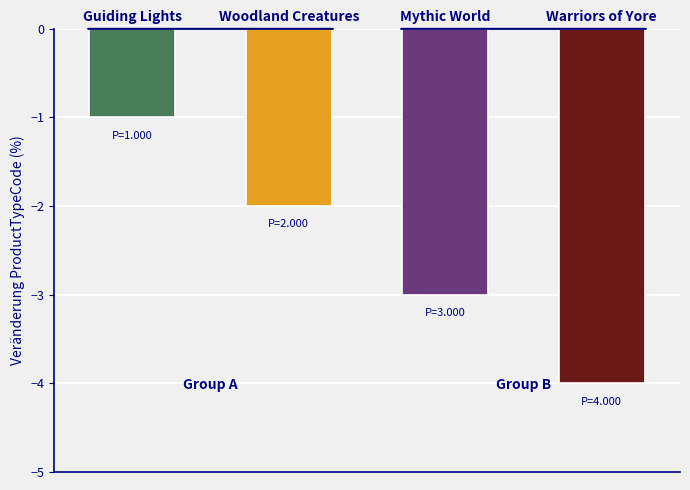

What is the average value?

-2